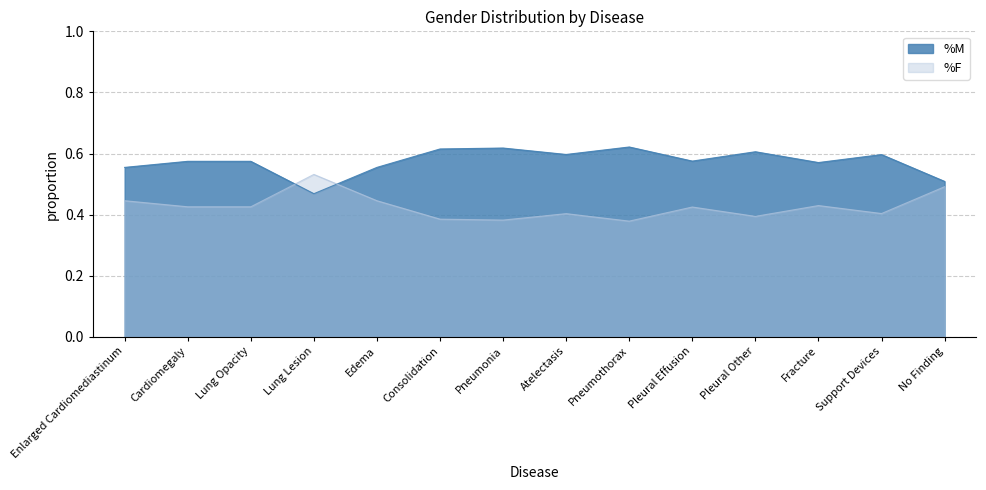

The value of %F at No Finding is 0.5. True or false?

True